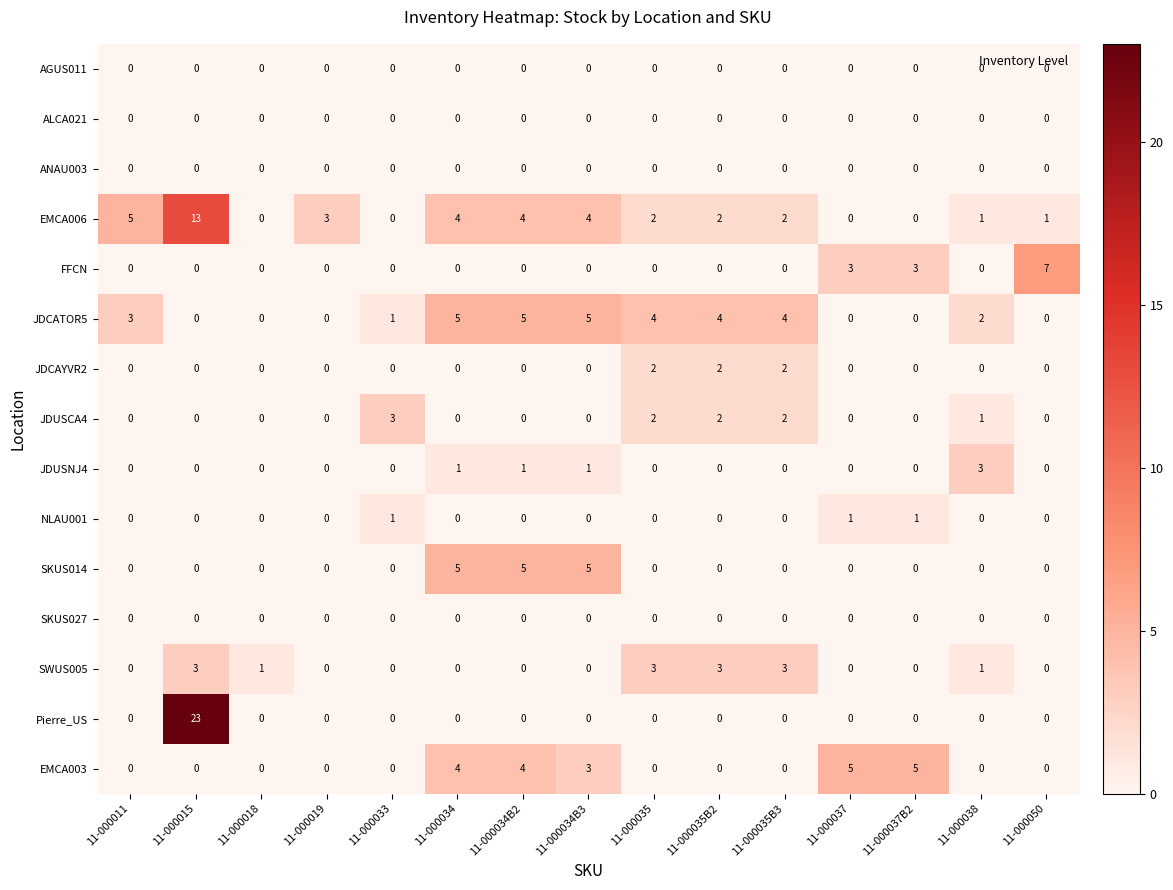

At which category is the sum across all series the highest?

11-000015